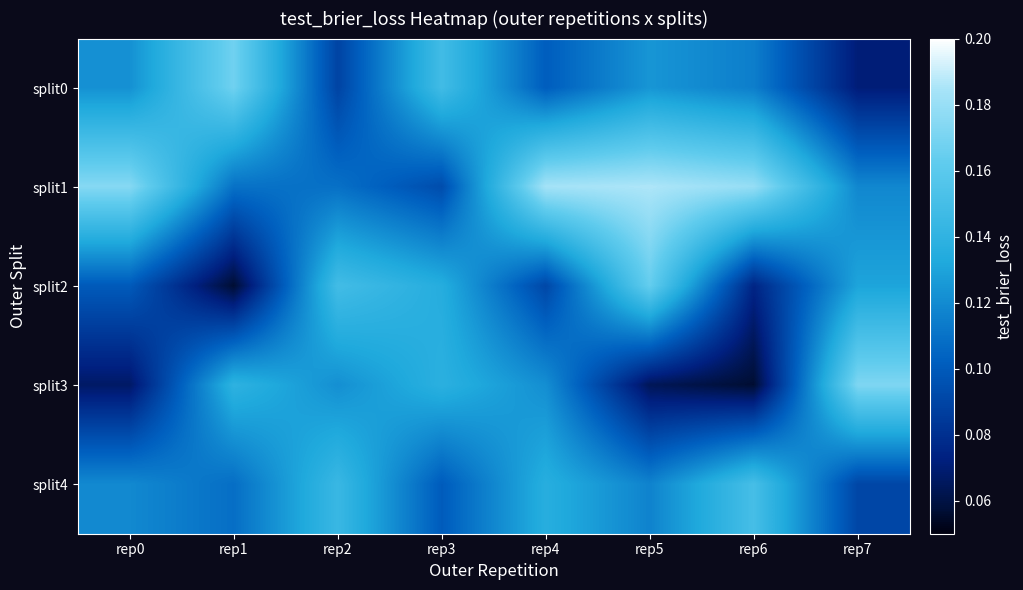

Rank the series at rep5 from lowest to highest value.

split3, split4, split0, split2, split1